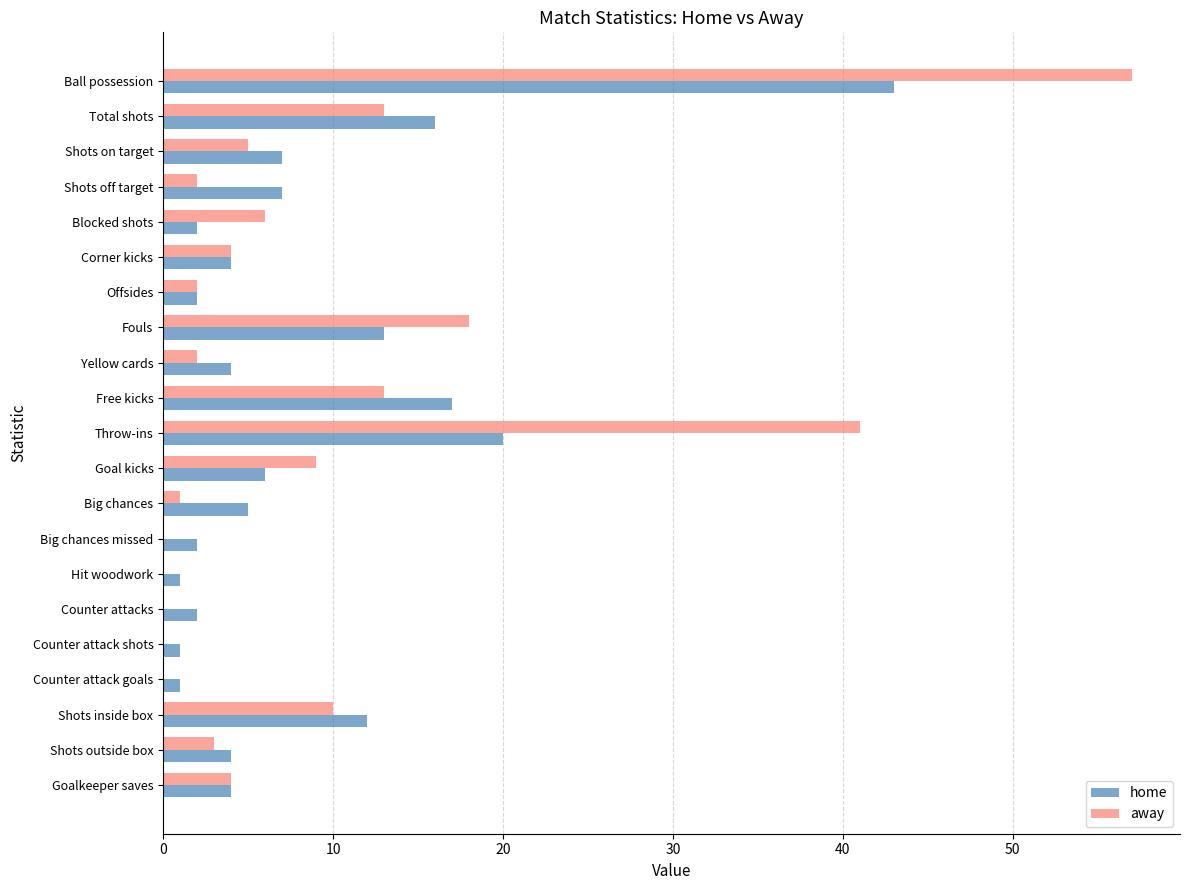

Is it true that home equals 3 at Big chances?

False